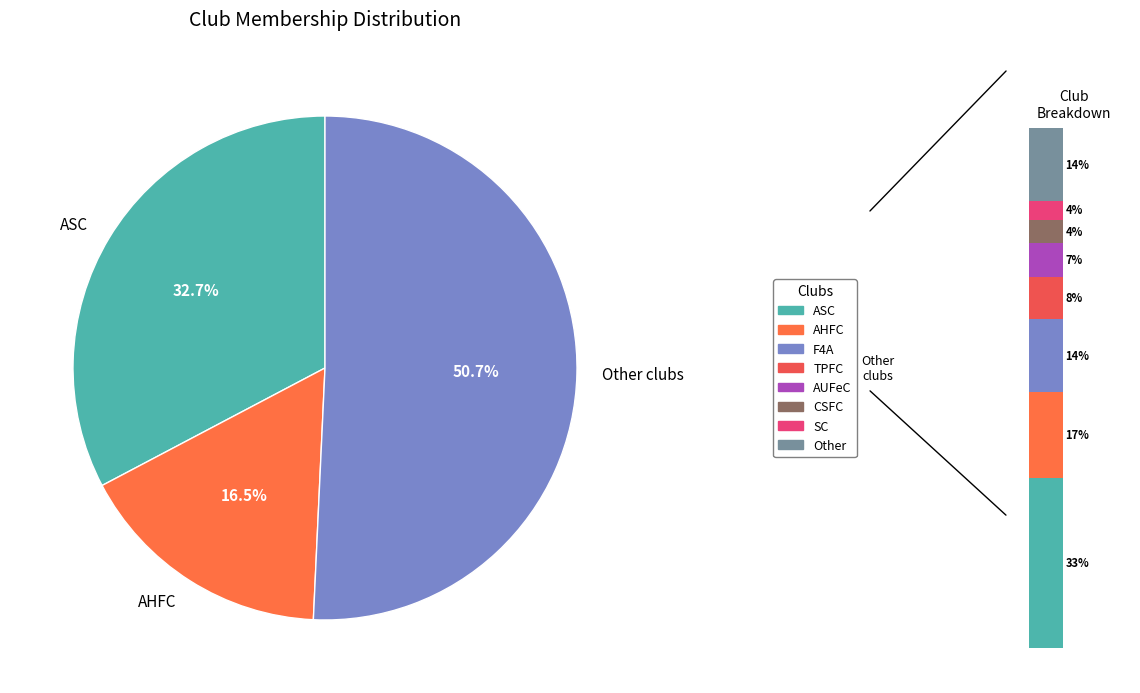

True or false: TPFC accounts for 23% of the total.

False